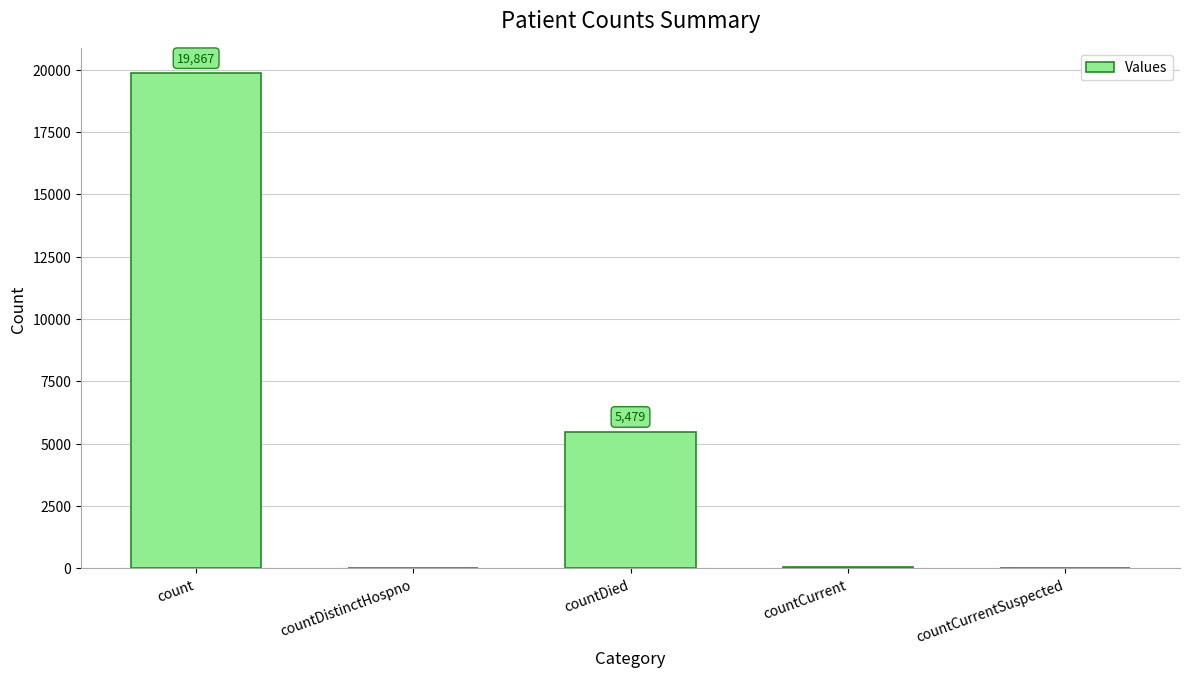

What is the difference between the values at countDistinctHospno and count?

19832